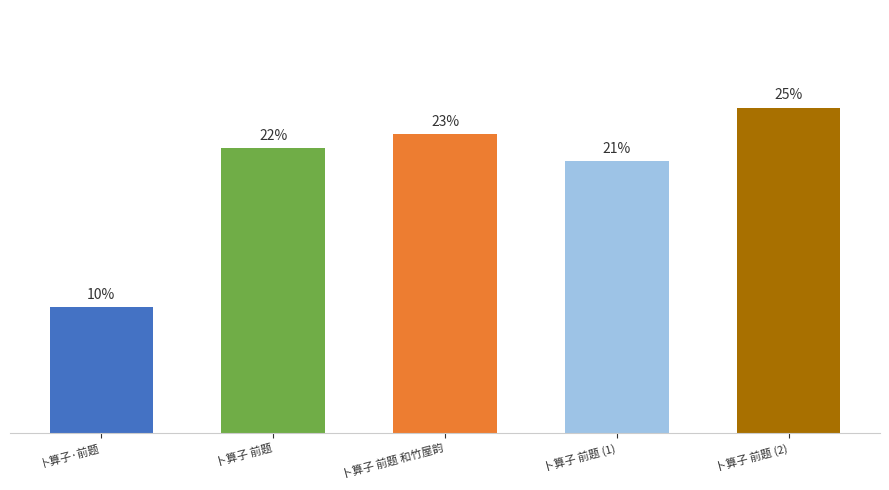

At which label is the value closest to 17?

卜算子 前题 (1)